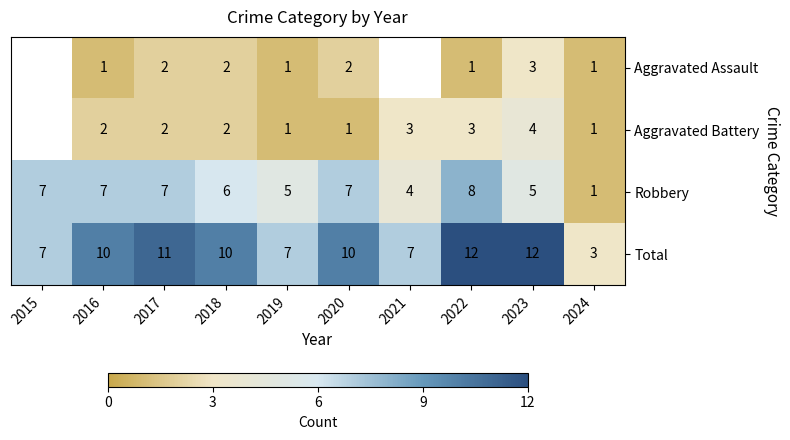

Is the value of Total at 2024 greater than the value of Robbery at 2017?

No